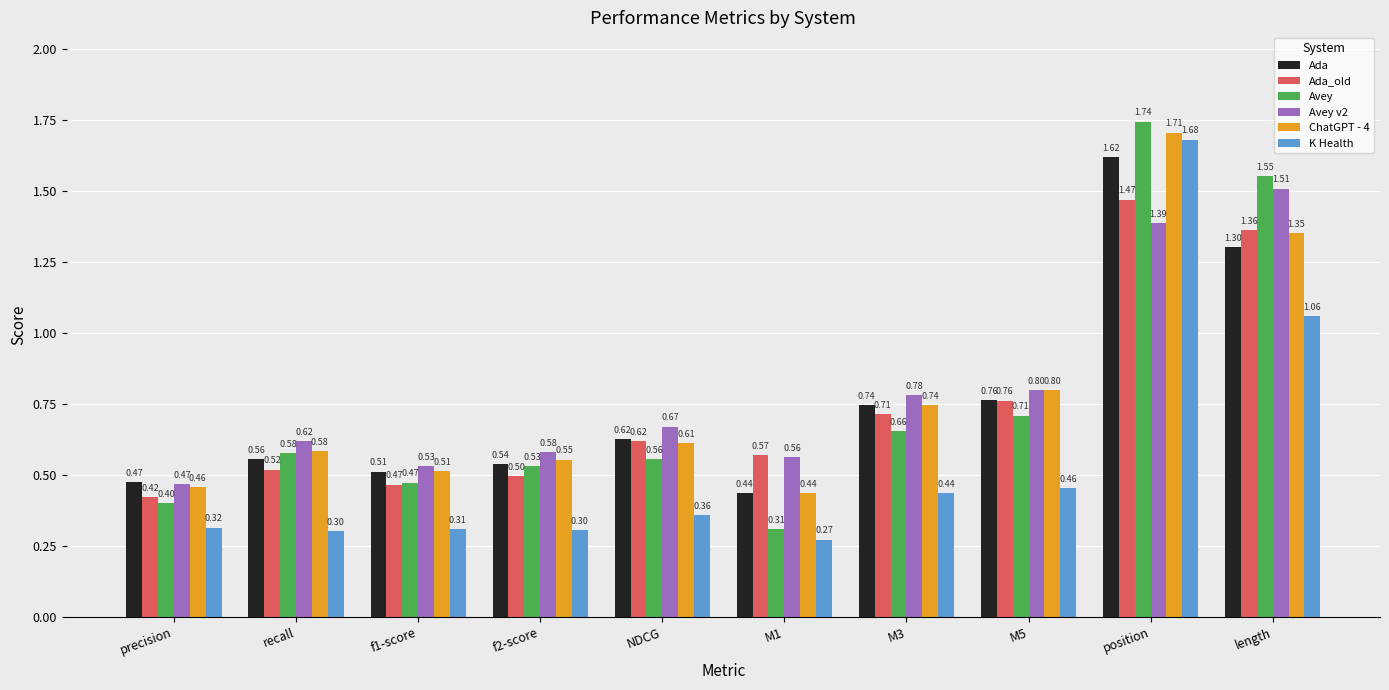

What position from the right is M3?

4